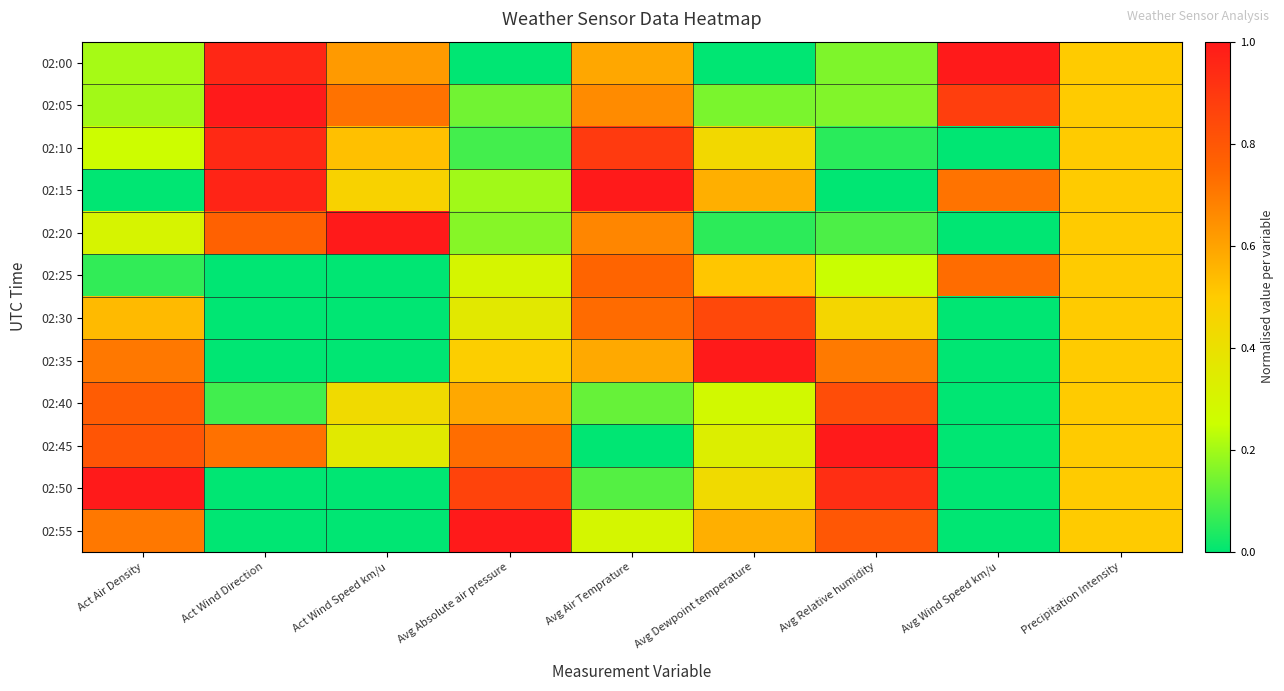

What is the greatest value displayed?

1.0